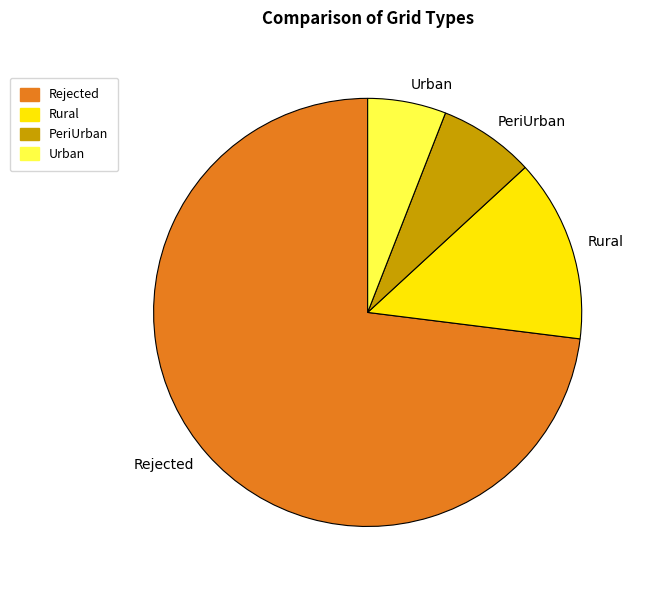

What is the majority slice?

Rejected